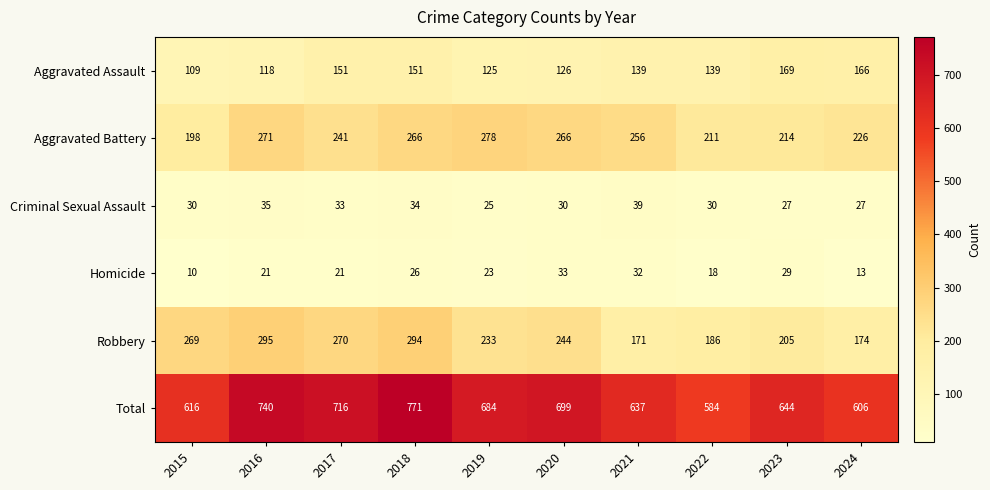

Where is Aggravated Battery nearest to the value 238?

2017